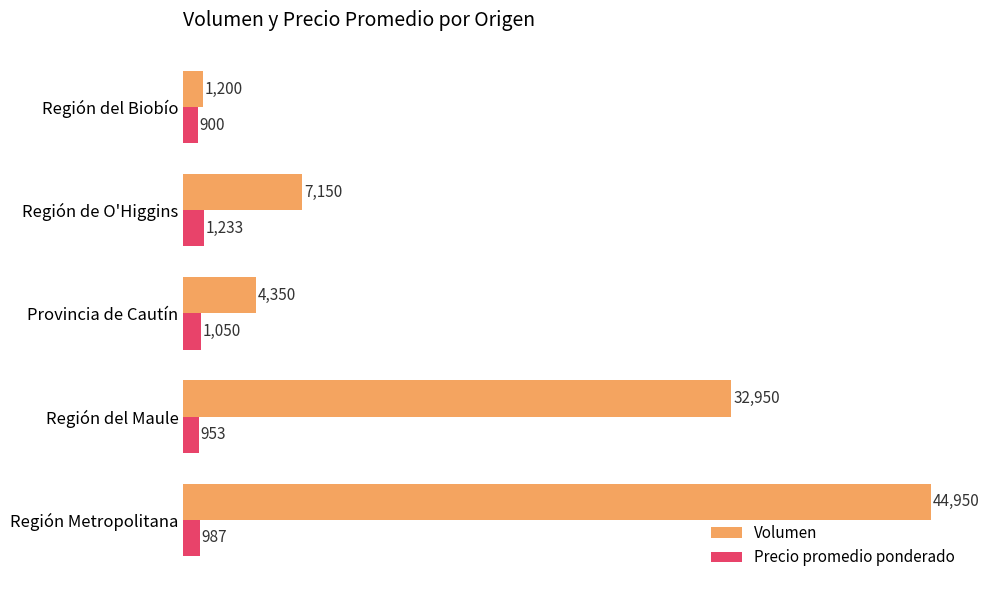

The value of Volumen at Provincia de Cautín is 4350. True or false?

True